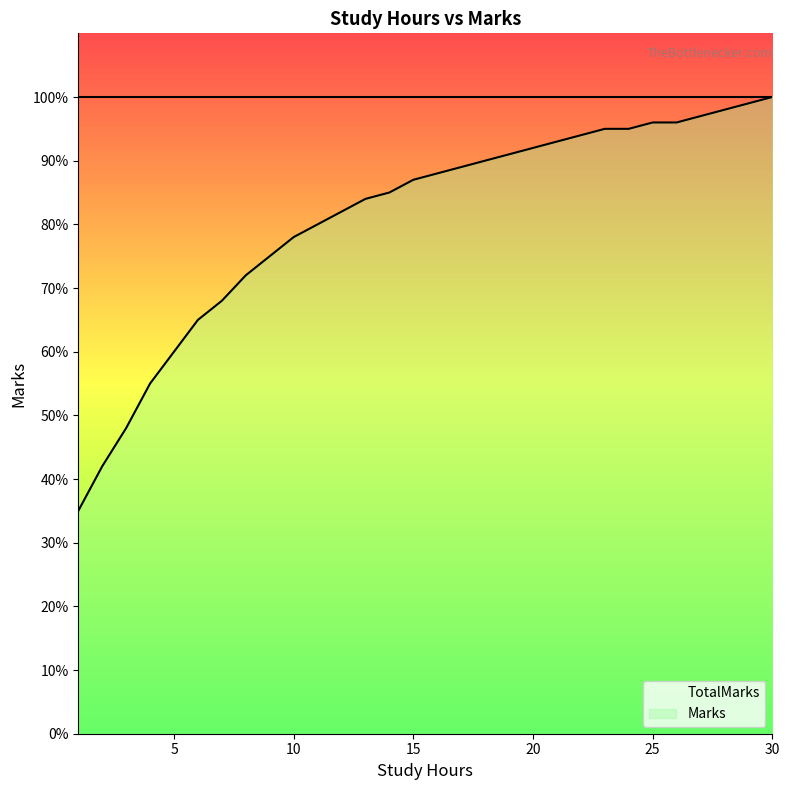

True or false: the data has more than 1 interior local peaks.

False